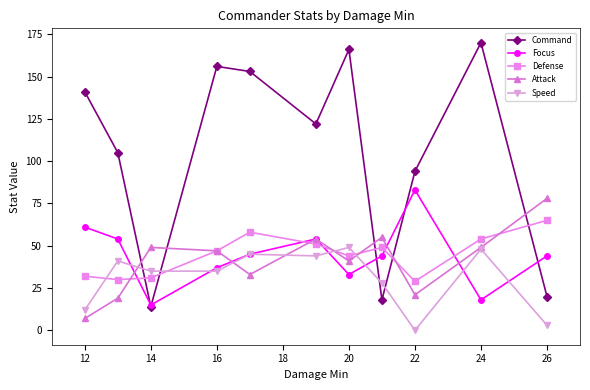

True or false: Focus and Speed cross at least once.

True